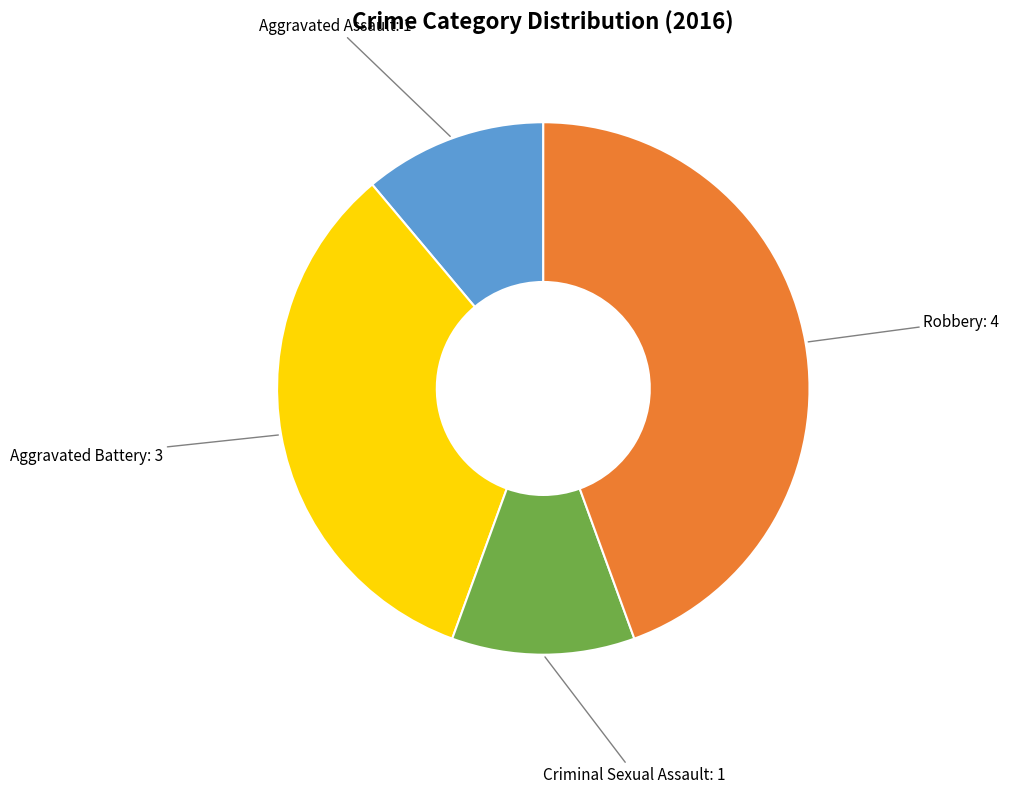

Does any single category account for the majority?

No